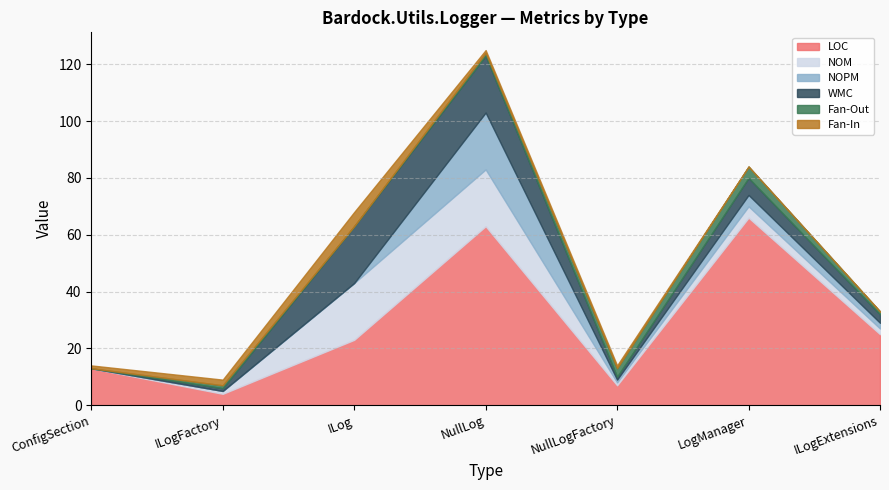

What is the difference between the maximum and second lowest values in the NOPM series?

20